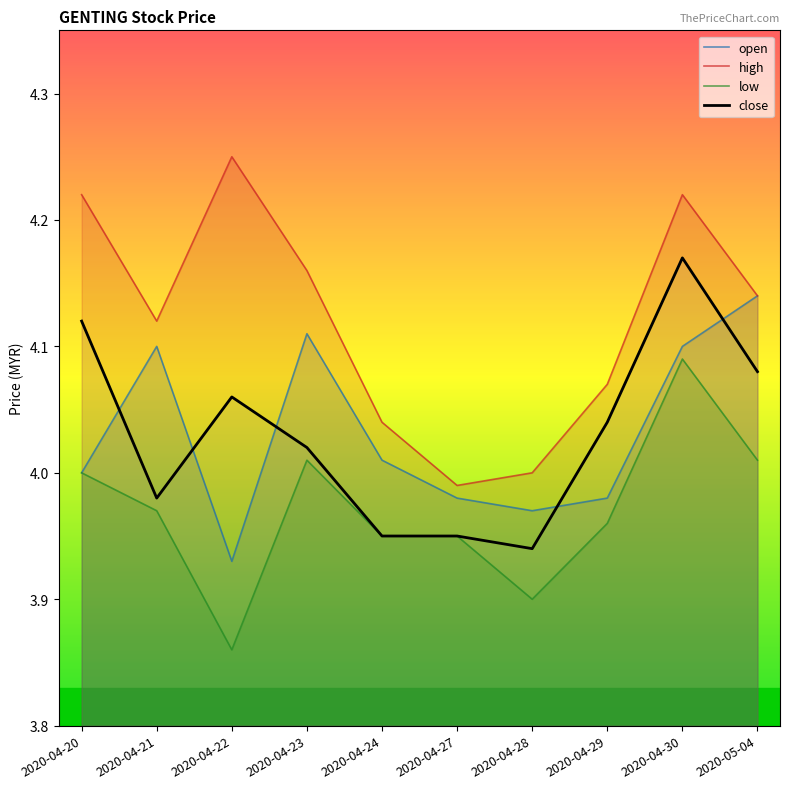

True or false: high and close cross at least once.

False